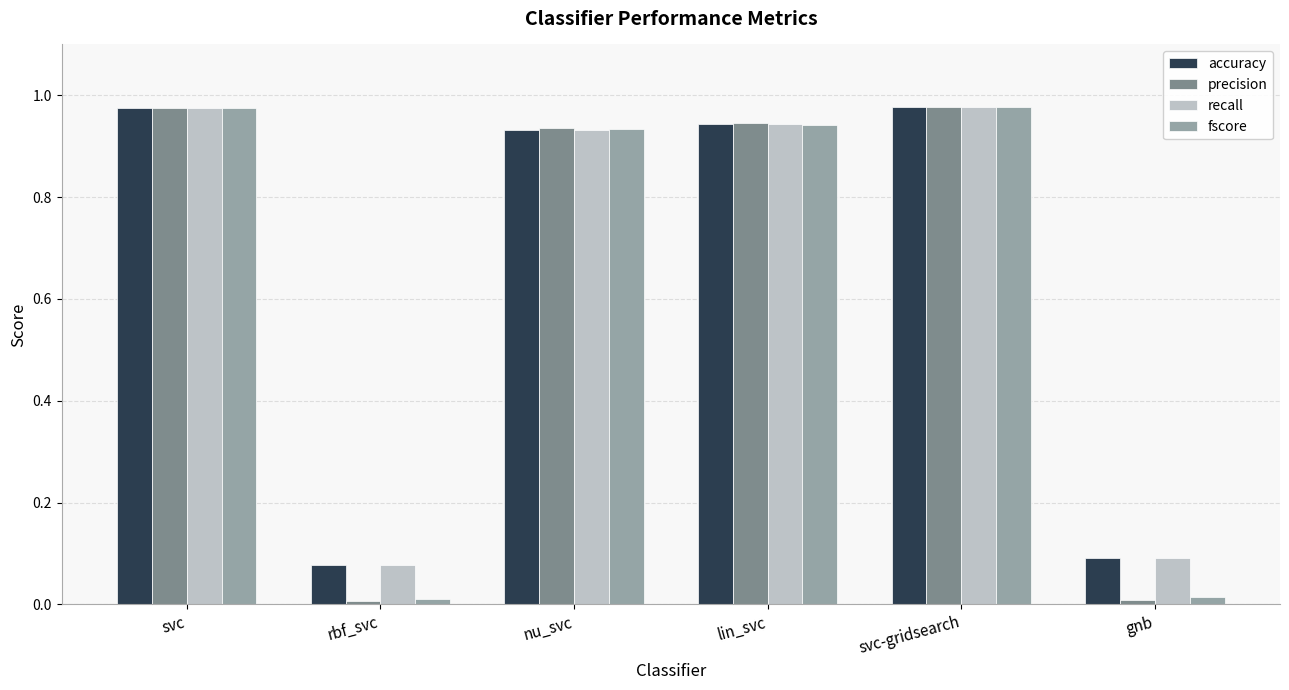

What is the sum of all precision values?

3.8